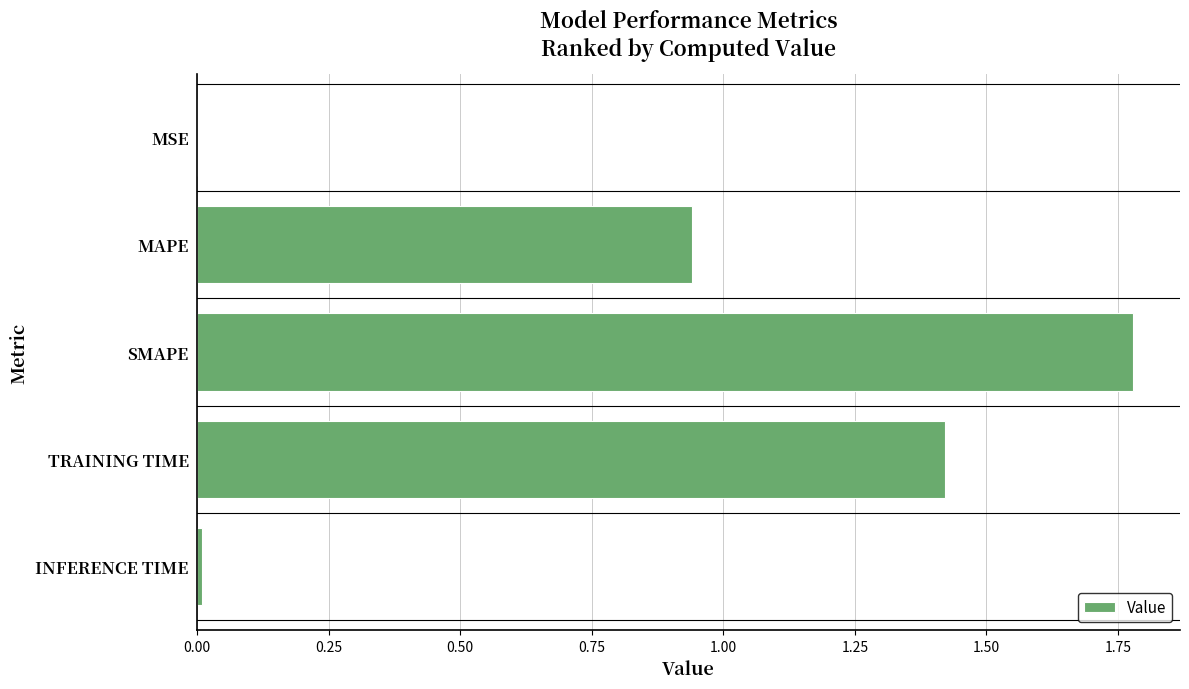

The value at SMAPE is 2.3. True or false?

False